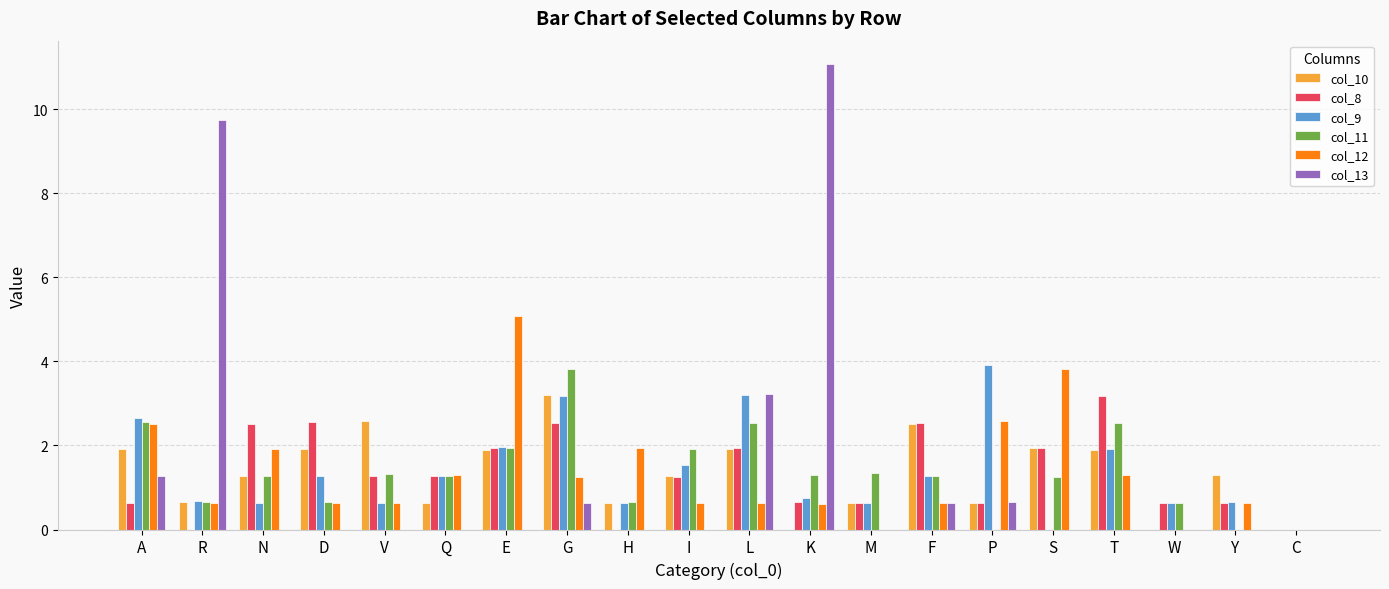

Read the col_10 value at M.

0.6